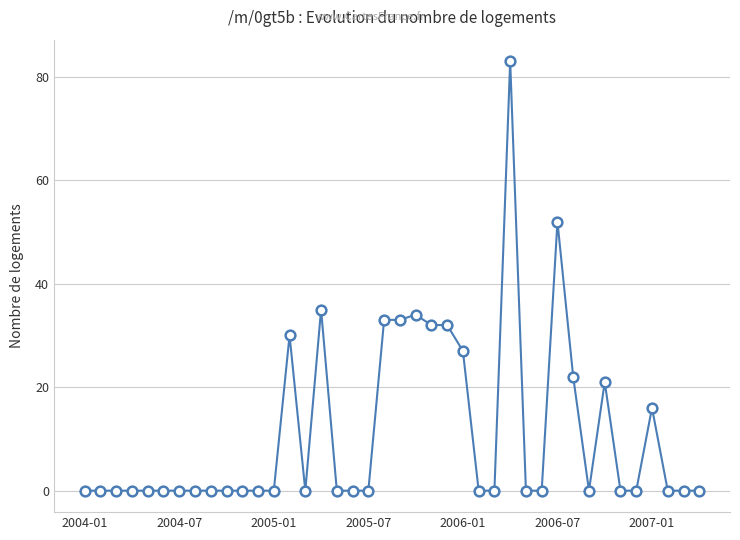

True or false: the data has more than 0 interior local peaks.

True